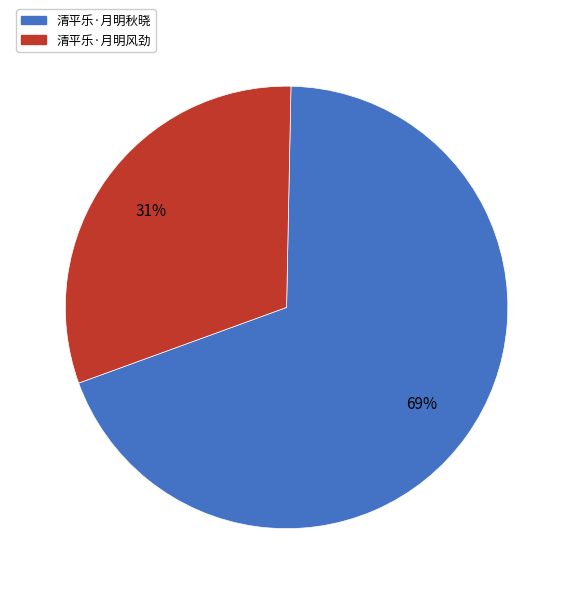

What percentage is the 清平乐·月明风劲 slice, to the nearest percent?

31%